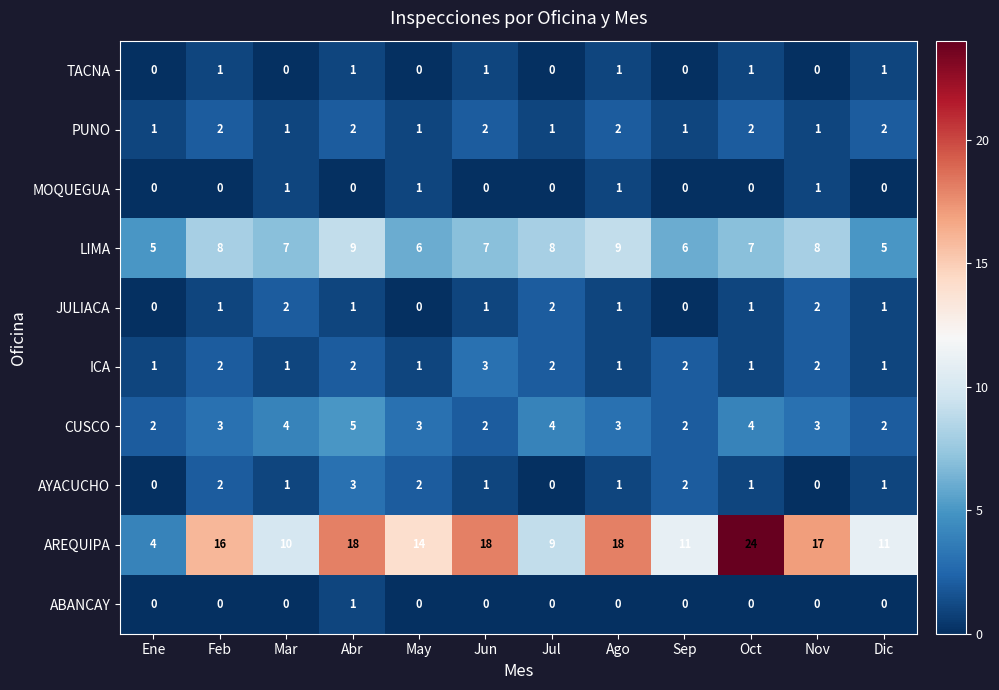

The PUNO series shows 1 at May. True or false?

True